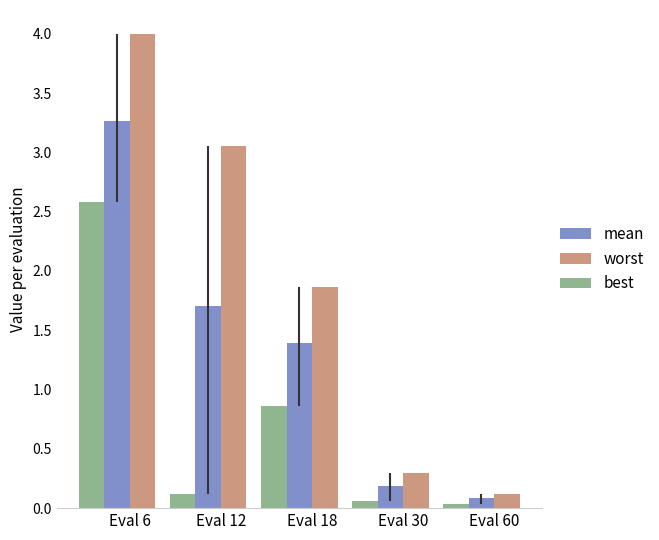

At Eval 30, list the series in order from smallest to largest.

best, mean, worst